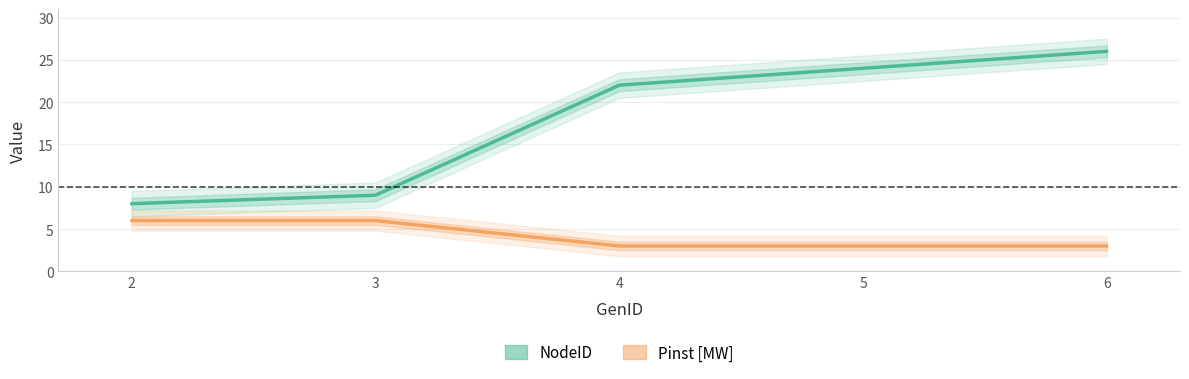

Which category has the lowest value in the NodeID series?

2